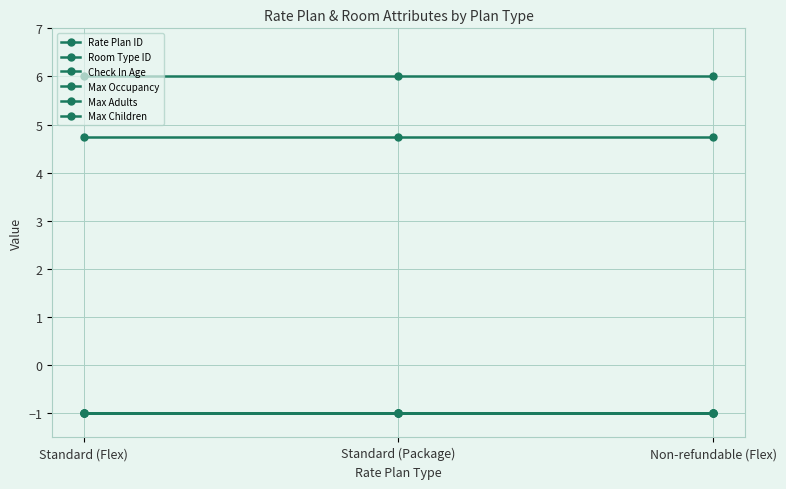

Is this an area chart (filled region under the line)?

No